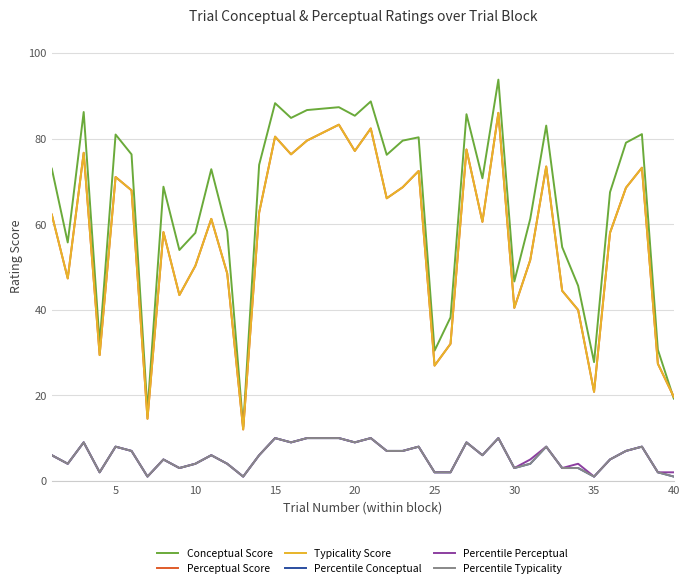

Is this an area chart (filled region under the line)?

No